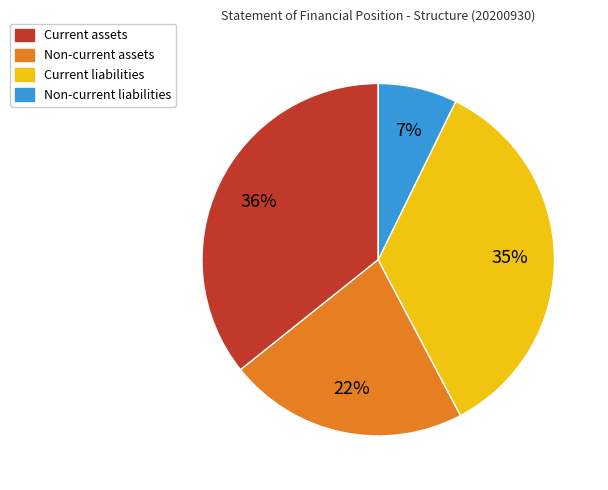

True or false: Non-current assets accounts for 22% of the total.

True